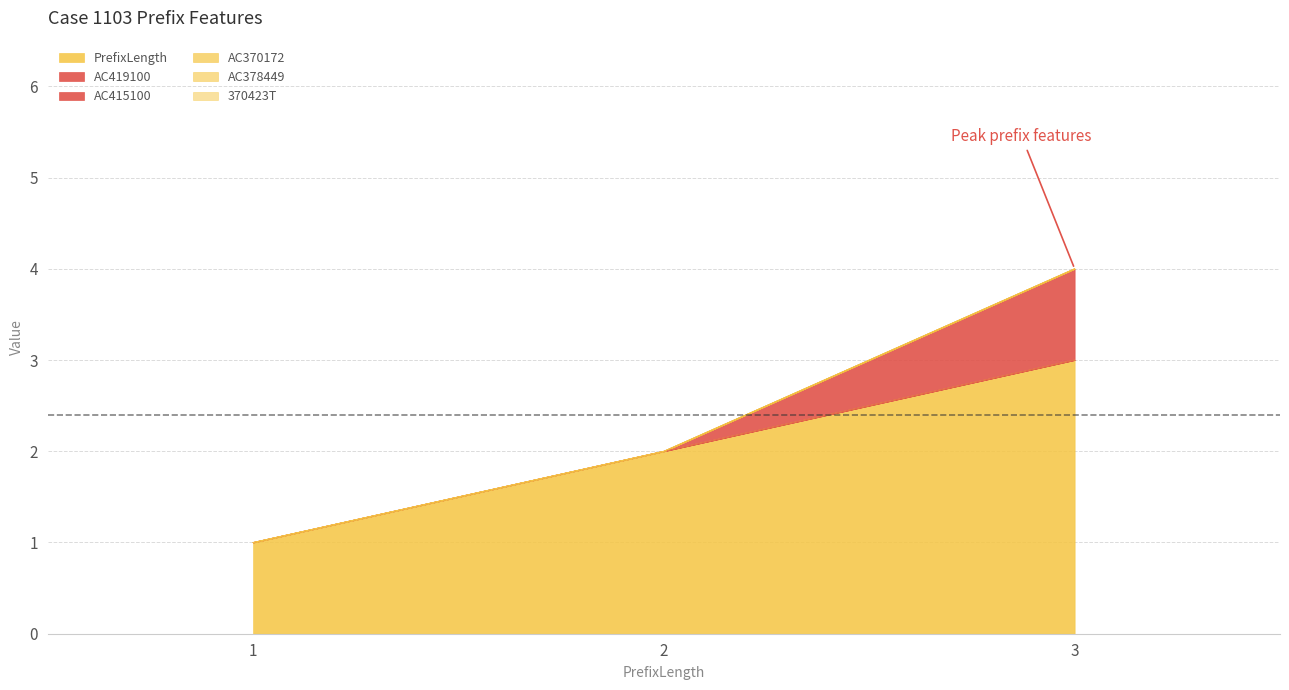

The value of PrefixLength at 2 is 3. True or false?

False